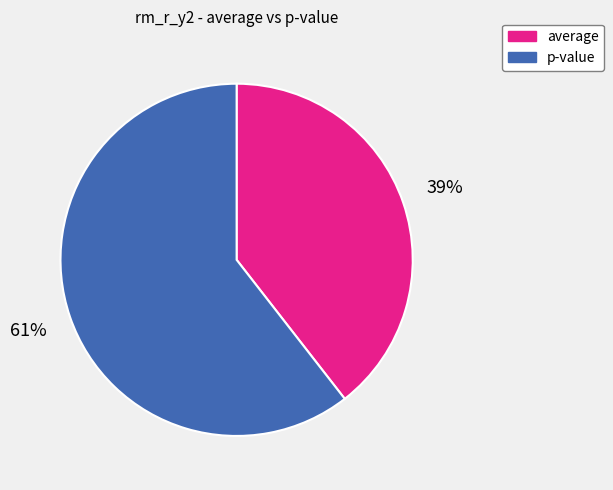

To the nearest percent, what portion does average represent?

39%